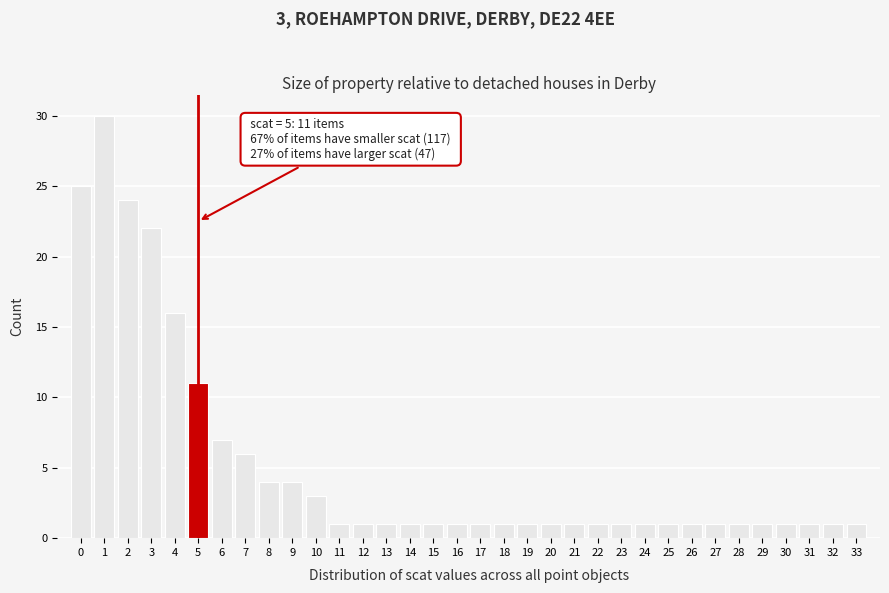

Which range on the x-axis has the tallest bar?

0.5 to 1.5